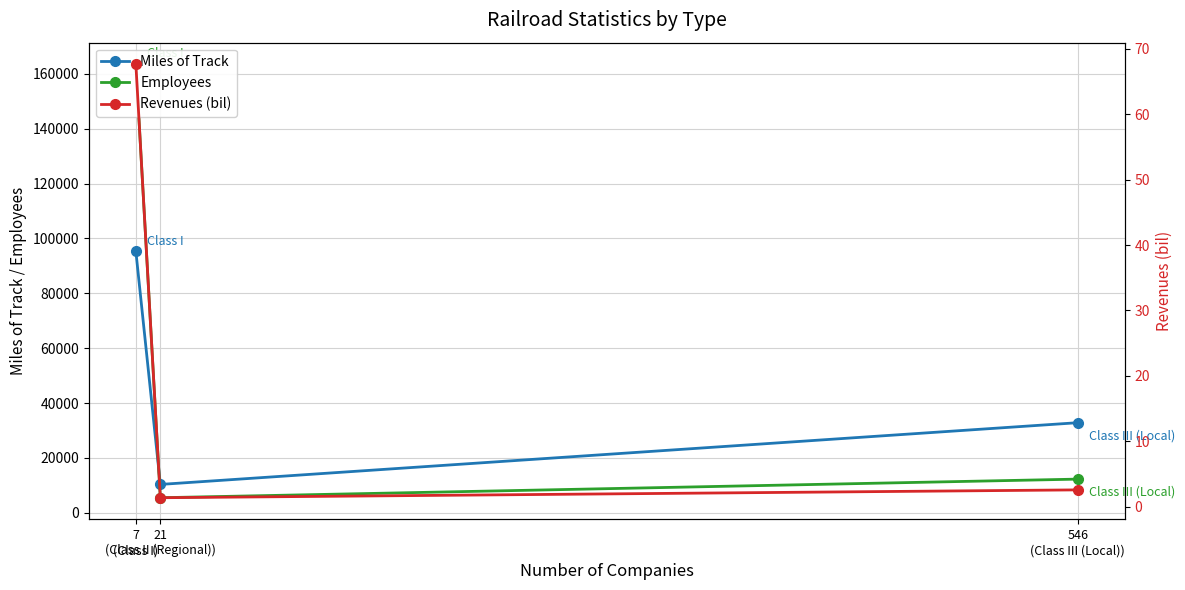

Does the chart have visible grid lines?

Yes